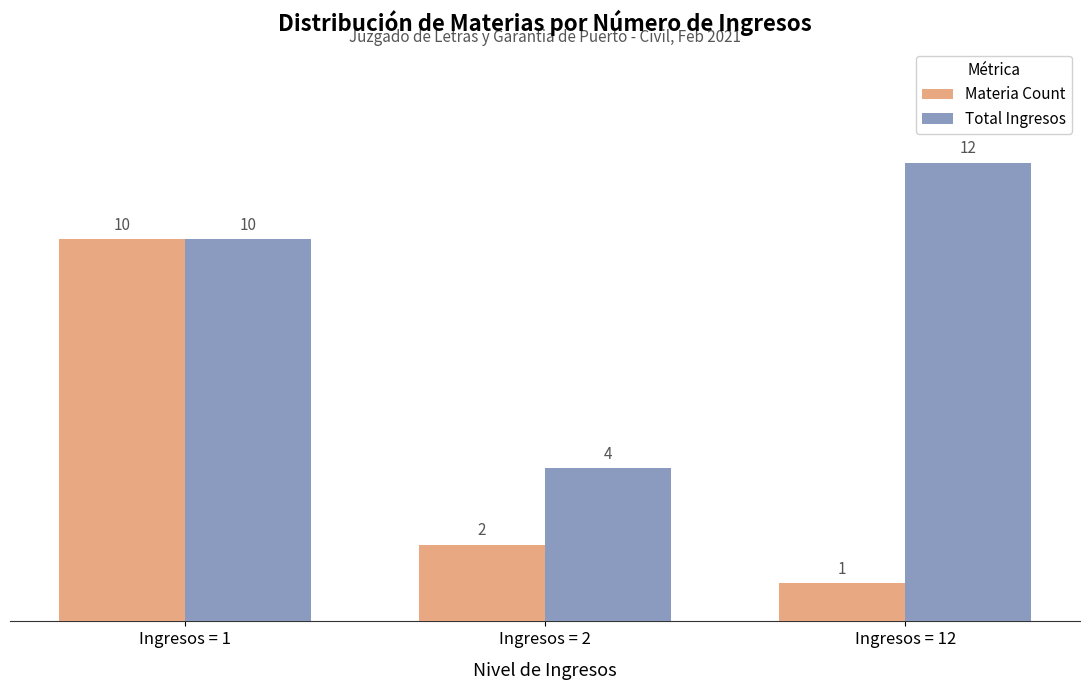

How many data points in Materia Count are less than 2?

1